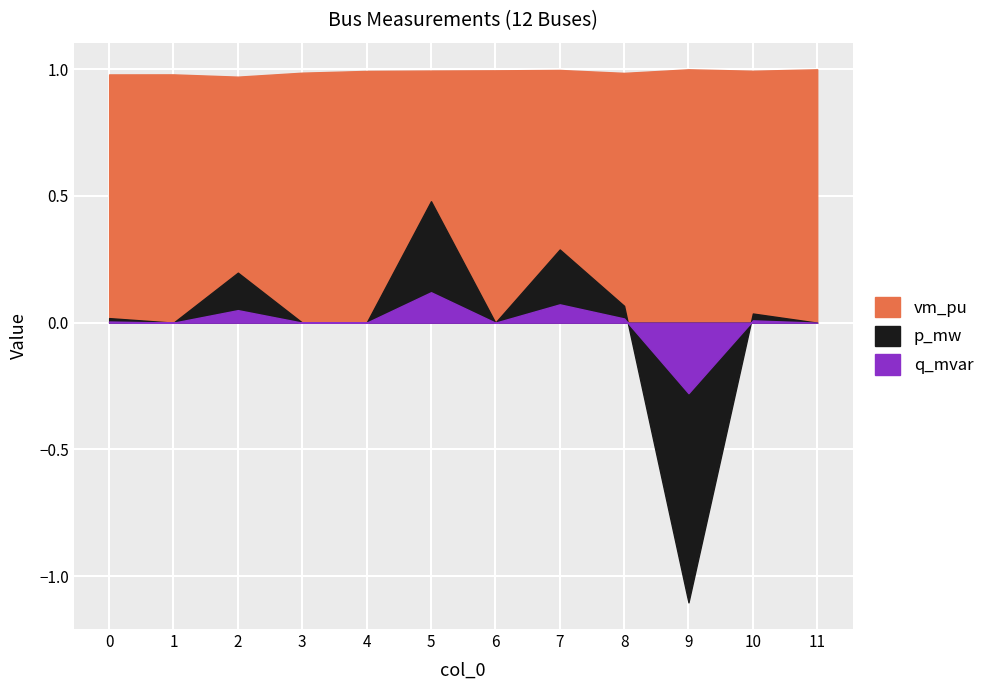

Rank the series by their maximum value, from lowest to highest.

q_mvar, p_mw, vm_pu